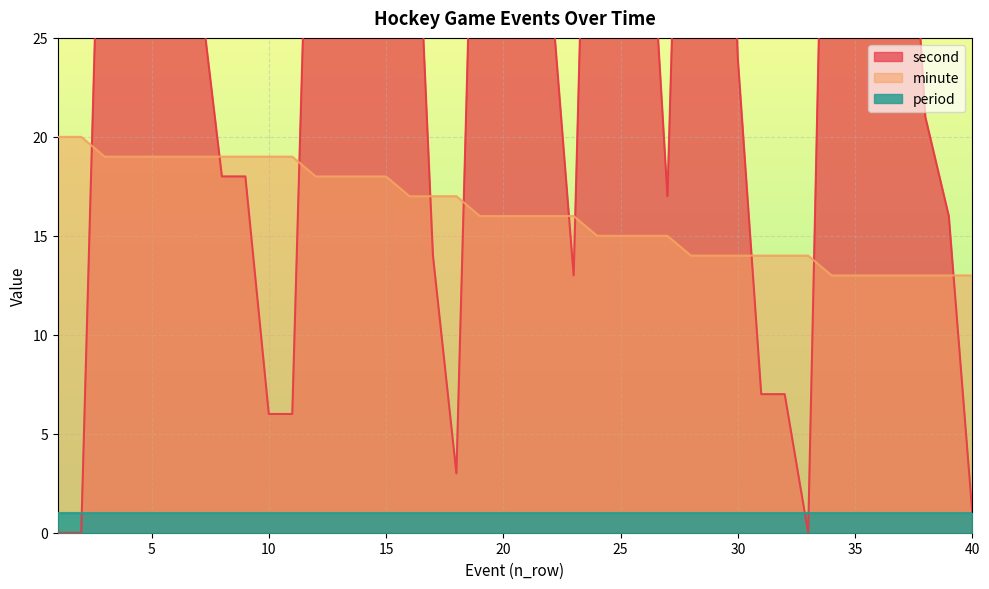

Is it true that minute equals 33 at 5?

False